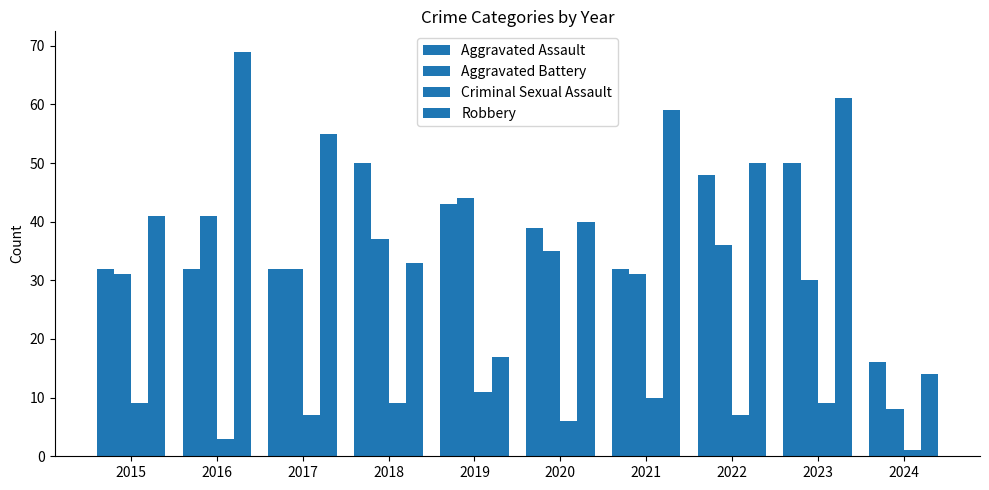

Does the chart contain stacked bars?

No